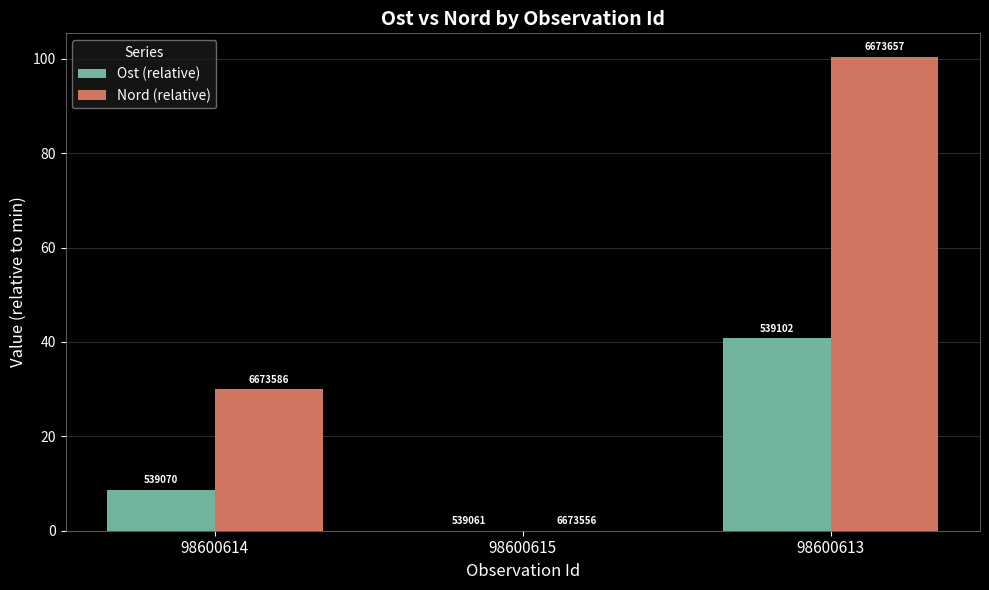

Which series changed the most between 98600614 and 98600615?

Nord (relative)